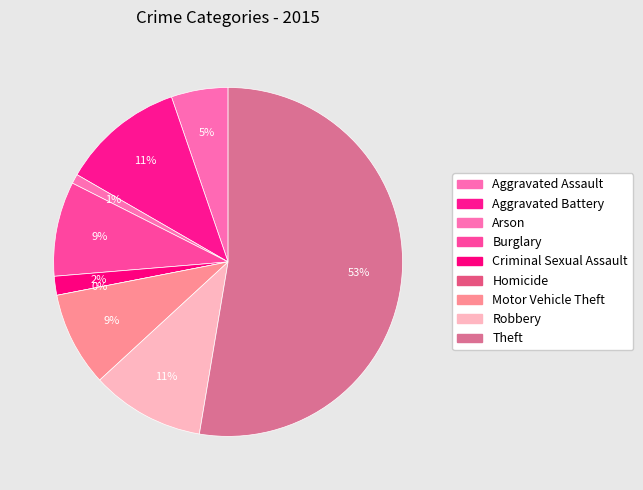

The Arson slice represents 1% of the pie. True or false?

True